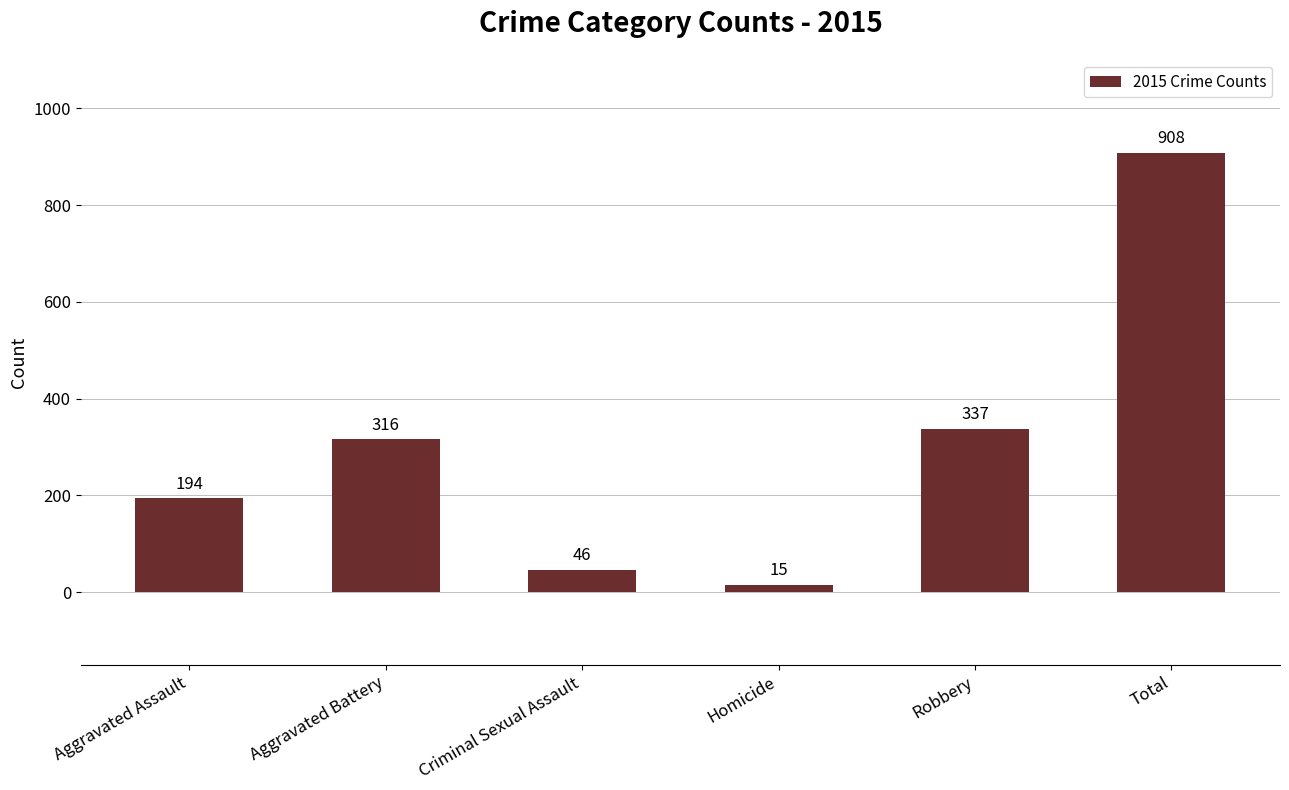

What is the change in value from Aggravated Battery to Total?

+592